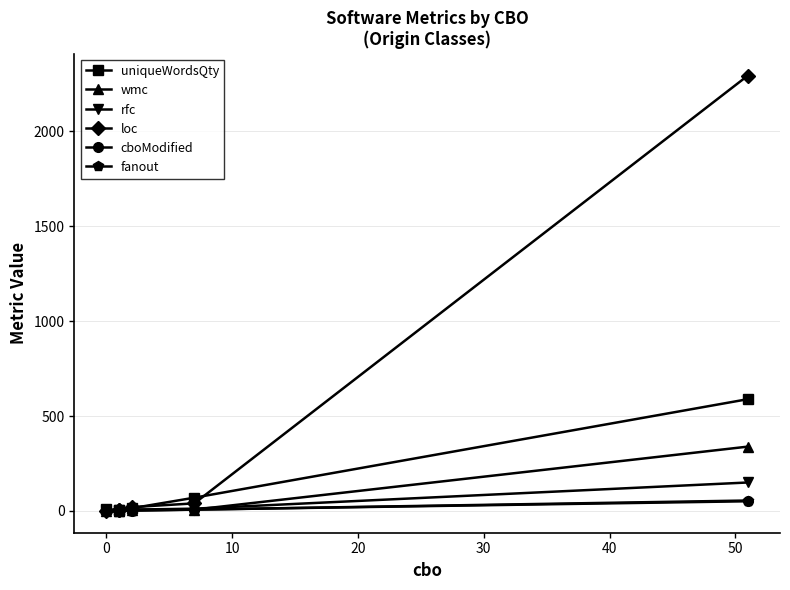

True or false: rfc has a value of -74 at 0.

False